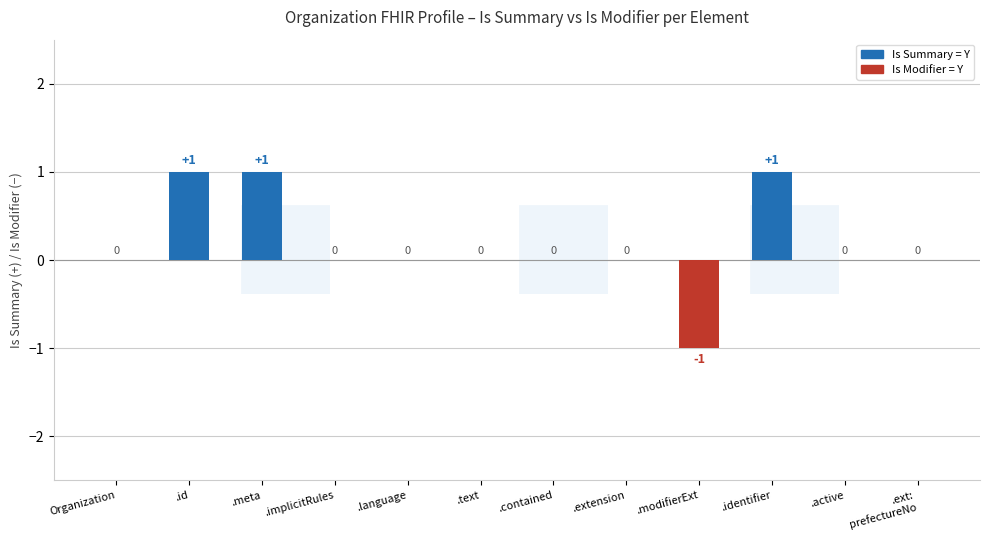

True or false: the data shows -2 at .modifierExt.

False